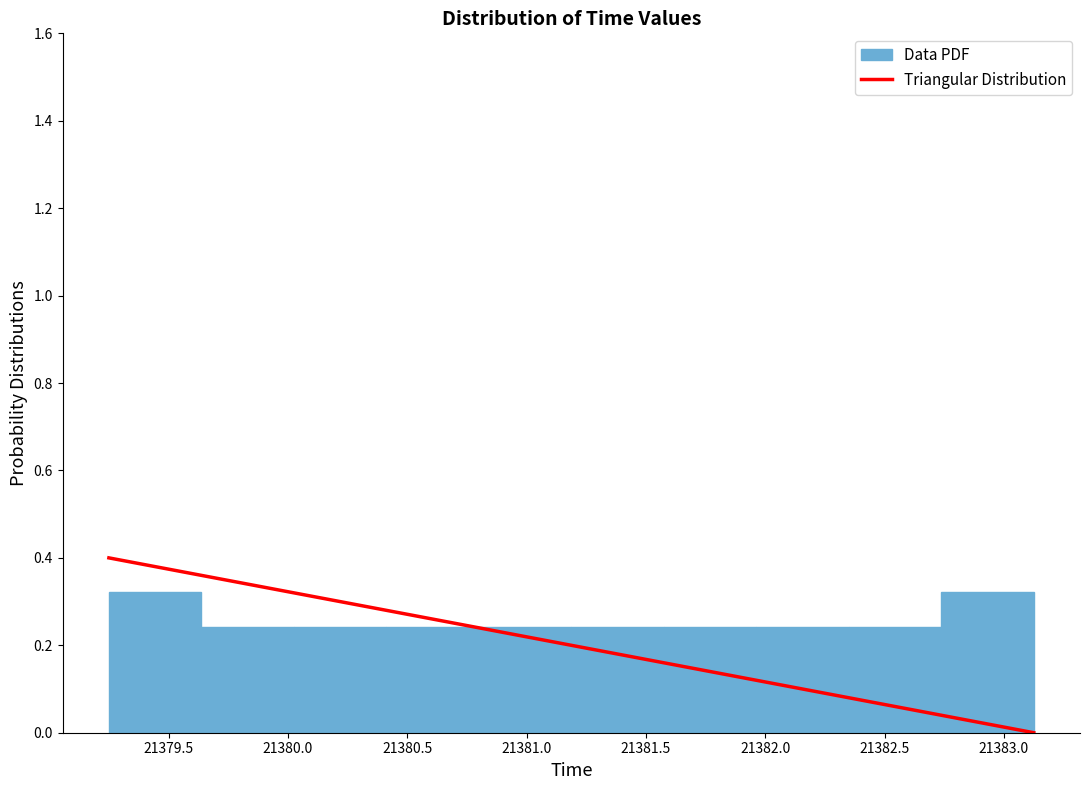

Reading left to right, list every bar in this chart as the range it spans on the x-axis followed by its height. Neither the bar edges nor the heights are printed on the chart, so give them approximately, as read against the axes.

21379.25 to 21379.65: 0.32
21379.65 to 21380.05: 0.24
21380.05 to 21380.40: 0.24
21380.40 to 21380.80: 0.24
21380.80 to 21381.20: 0.24
21381.20 to 21381.60: 0.24
21381.60 to 21381.95: 0.24
21381.95 to 21382.35: 0.24
21382.35 to 21382.75: 0.24
21382.75 to 21383.15: 0.32